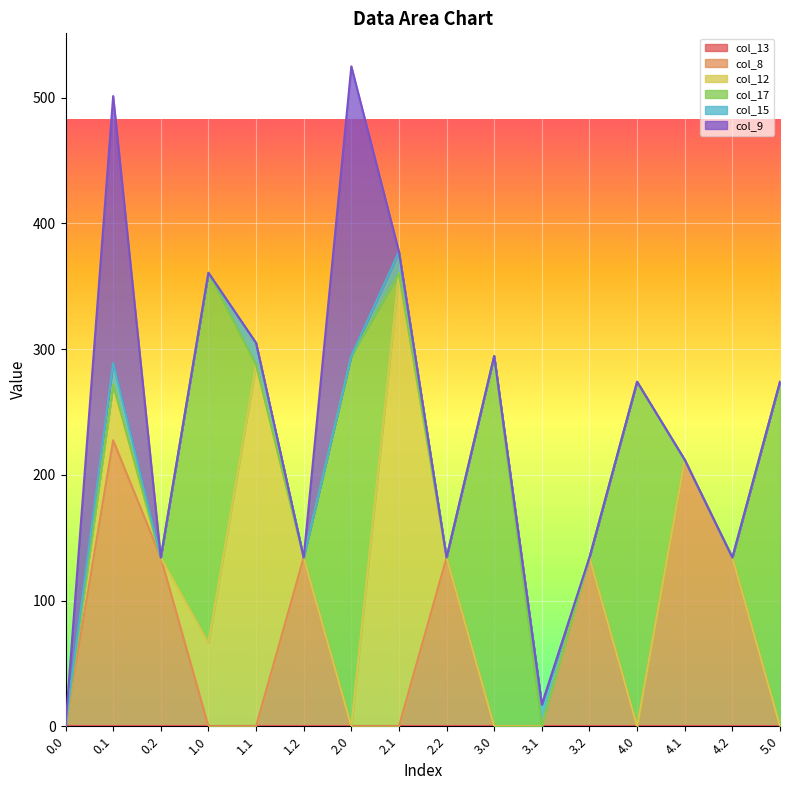

Which series has the widest spread of values?

col_12